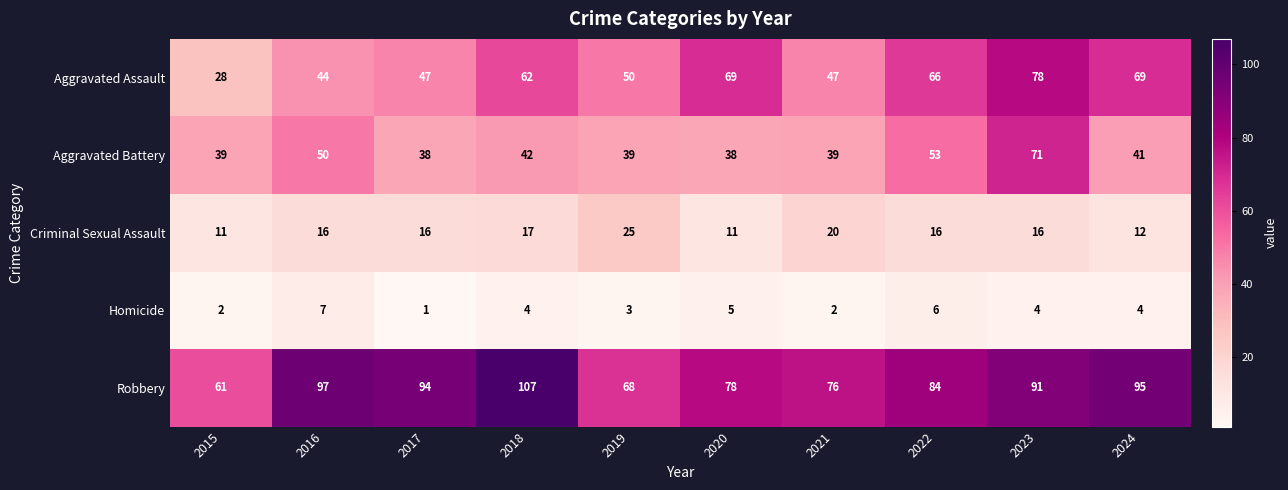

True or false: Homicide has a value of 4 at 2023.

True